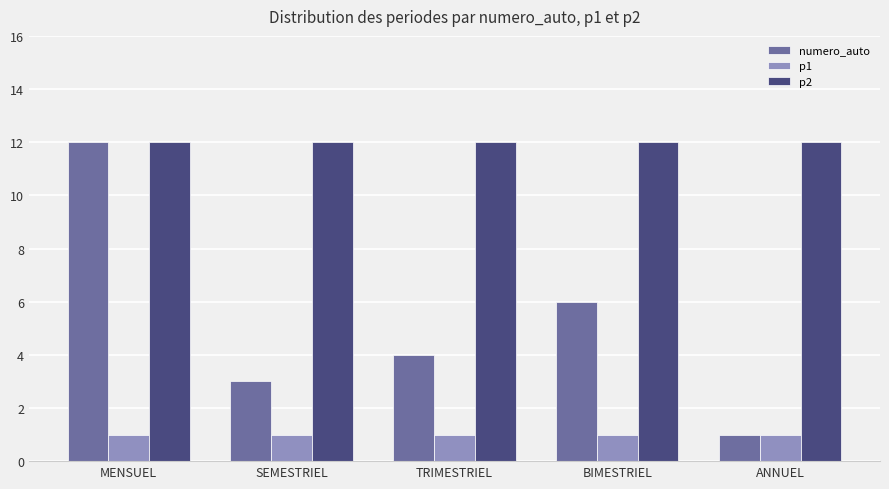

What is the value of the p2 bar at the 3rd from the left?

12